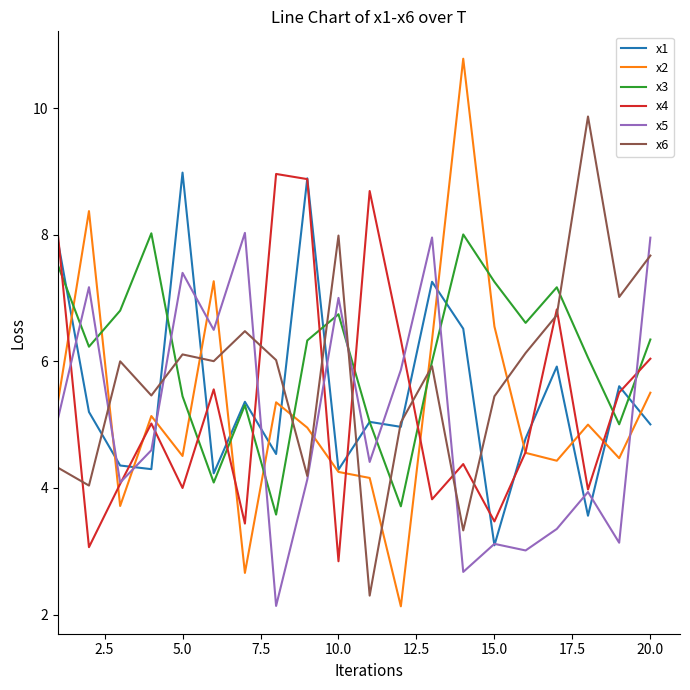

What is the smallest value displayed?

2.1